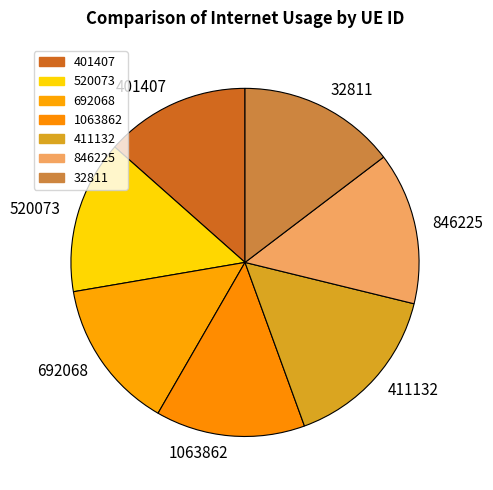

What is the ratio of the value at 411132 to the value at 1063862?

1.1